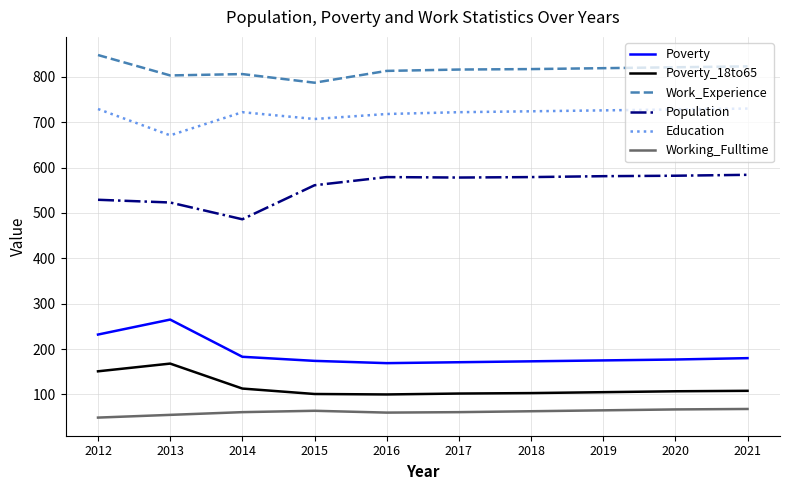

Does the chart have visible grid lines?

Yes